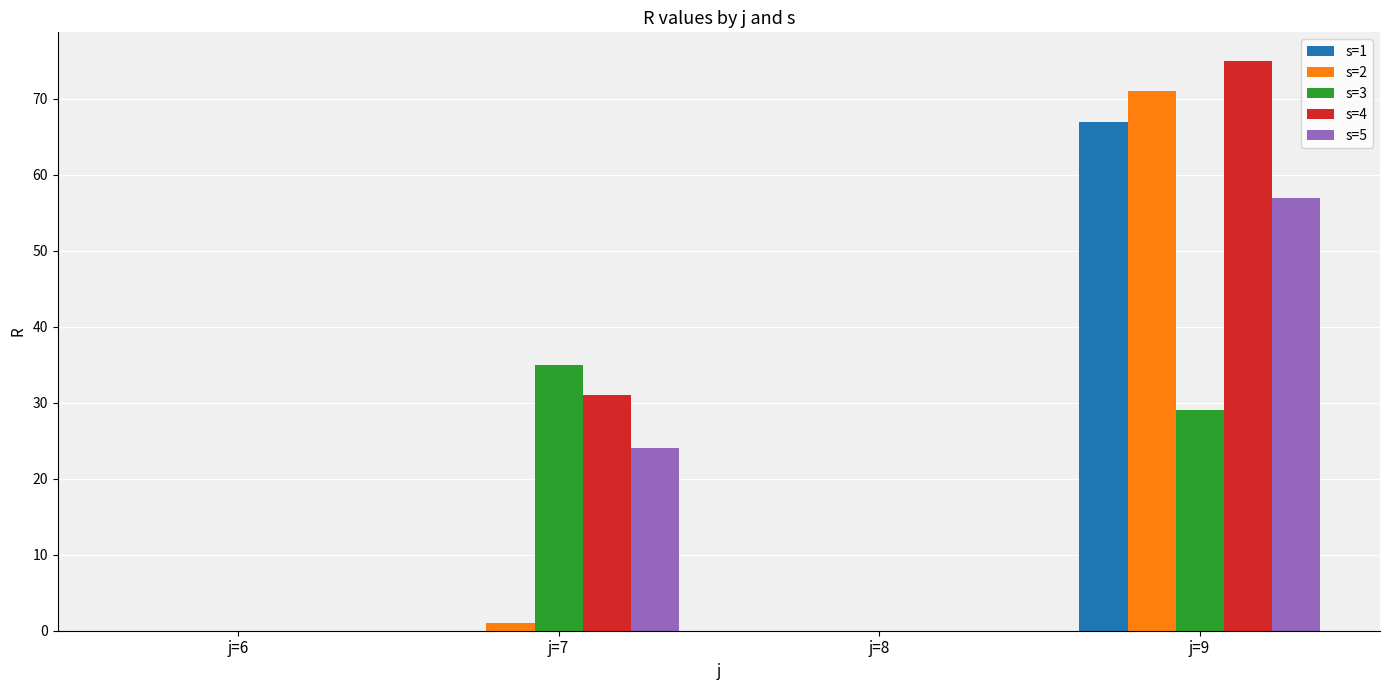

The value of s=1 at j=9 is 67. True or false?

True